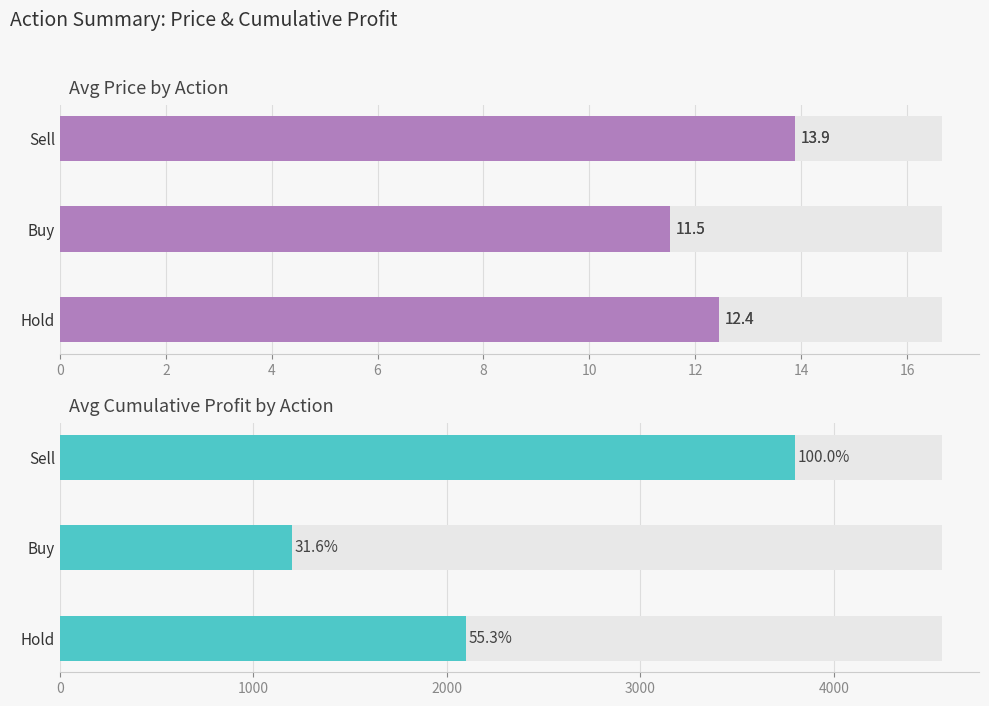

The value of Avg Price at Hold is 7.5. True or false?

False